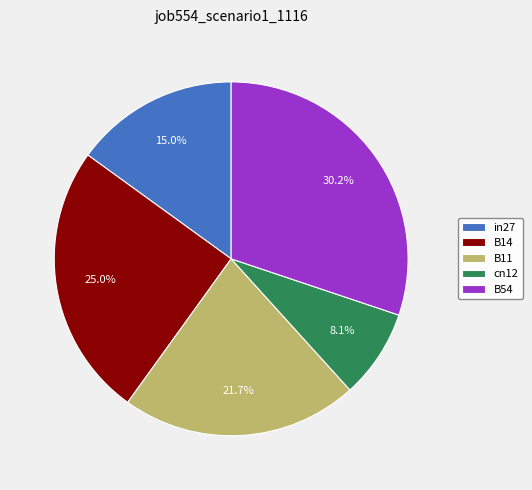

True or false: B54 accounts for 41% of the total.

False